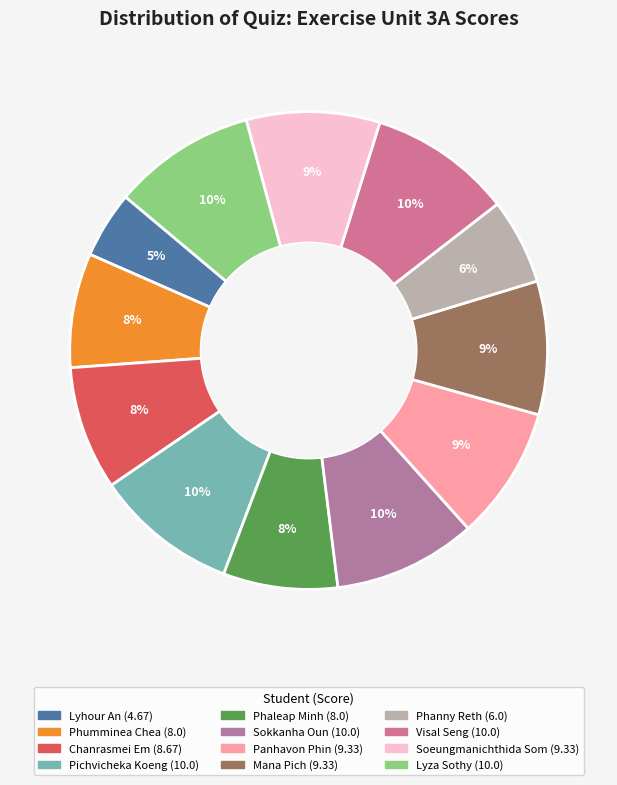

Which category has the biggest portion of the pie?

Pichvicheka Koeng